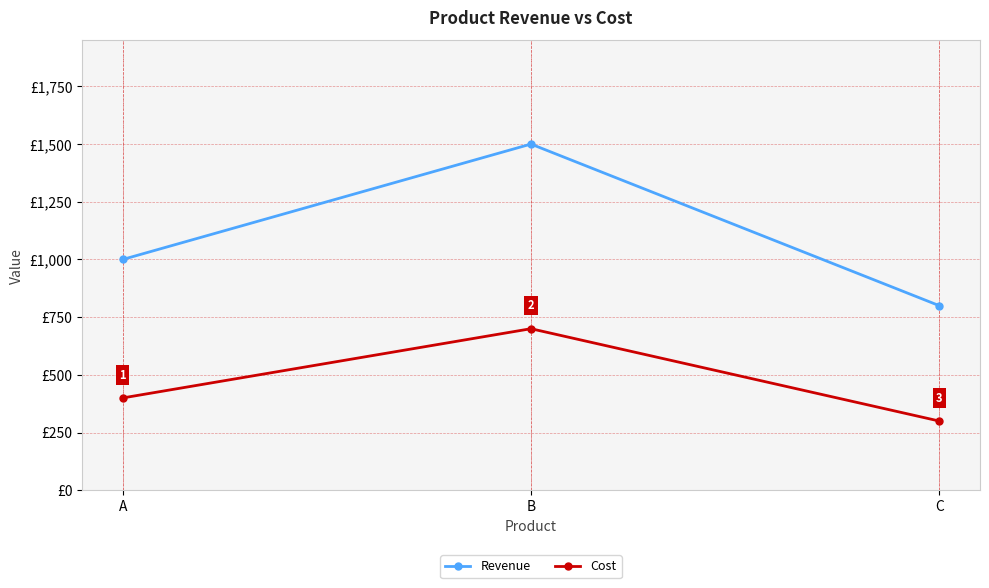

List the labels in order of Cost value, largest first.

B, A, C